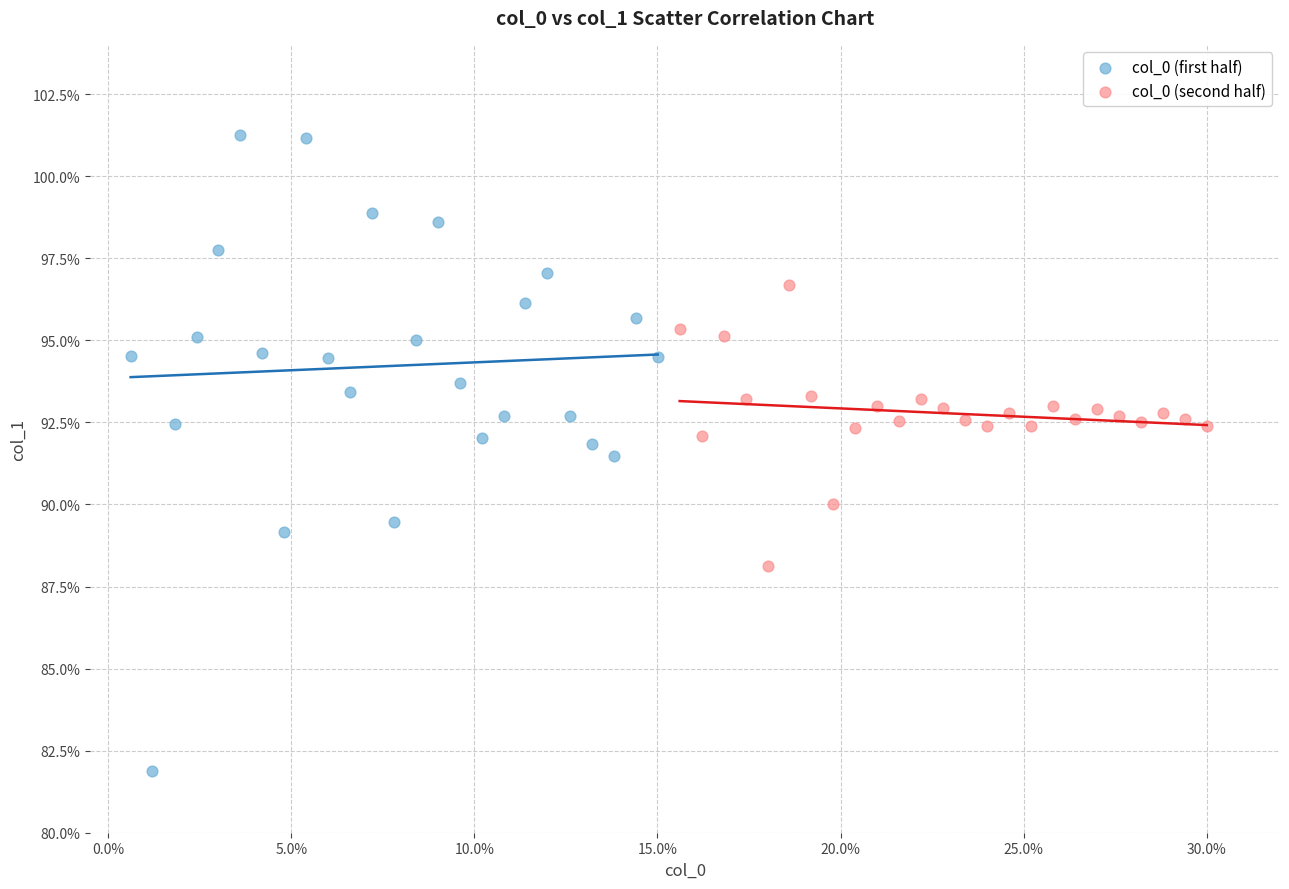

What are all the series names shown in the legend?

col_0 (first half), col_0 (second half)